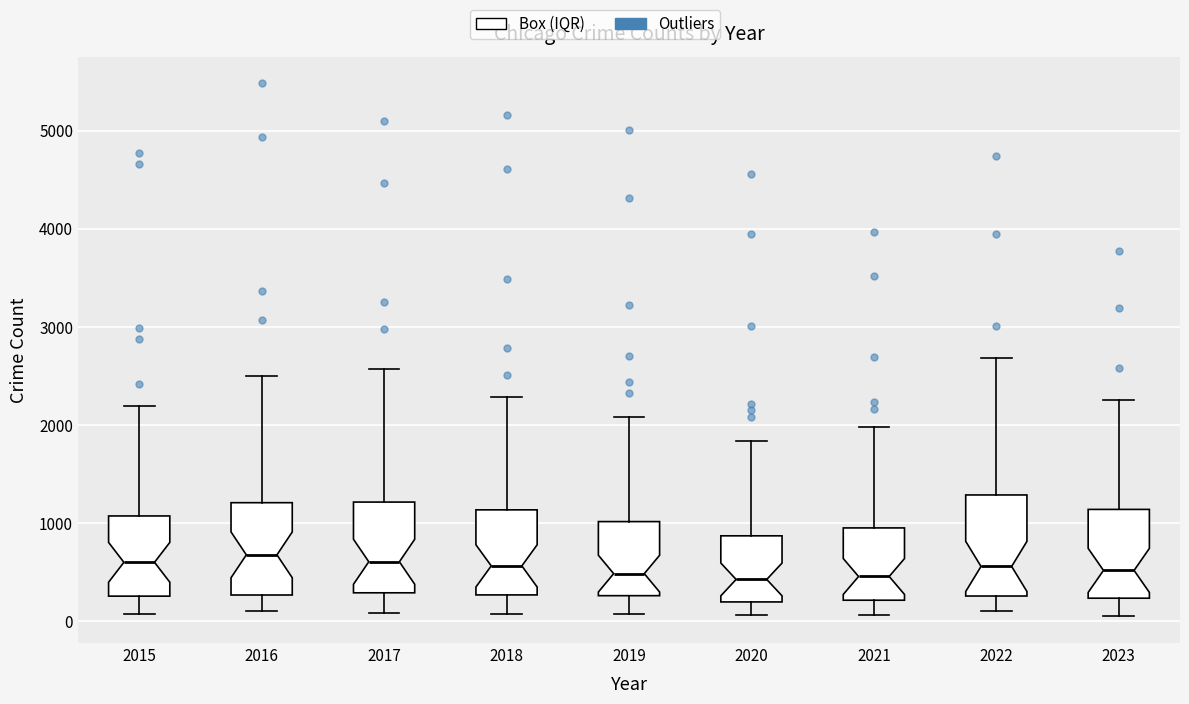

Reading left to right, read every box against the y-axis: the position of its median line, the range the box covers, and the ends of its whiskers. The values are not printed on the chart, so give them approximately, as read against the axis.

2015: median 600, box 300 to 1100, whiskers 100 to 2200
2016: median 700, box 300 to 1200, whiskers 100 to 2500
2017: median 600, box 300 to 1200, whiskers 100 to 2600
2018: median 600, box 300 to 1100, whiskers 100 to 2300
2019: median 500, box 300 to 1000, whiskers 100 to 2100
2020: median 400, box 200 to 900, whiskers 100 to 1800
2021: median 500, box 200 to 900, whiskers 100 to 2000
2022: median 600, box 300 to 1300, whiskers 100 to 2700
2023: median 500, box 200 to 1100, whiskers 0 to 2300